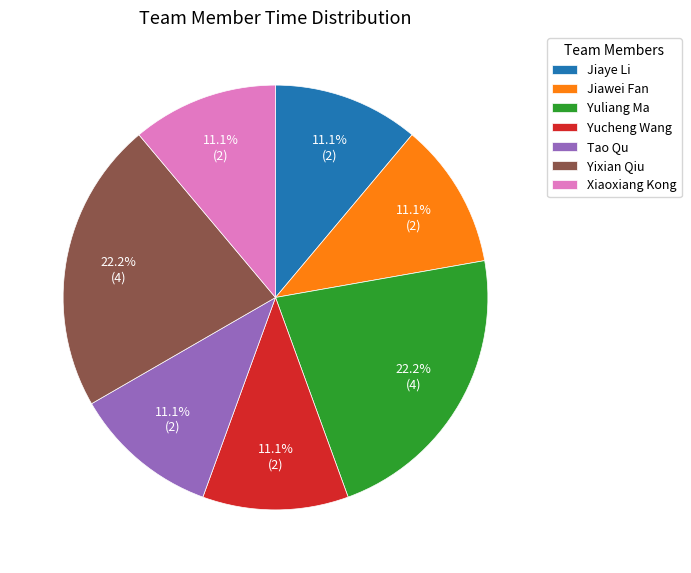

To the nearest percent, what percentage of the pie is Yucheng Wang?

11%